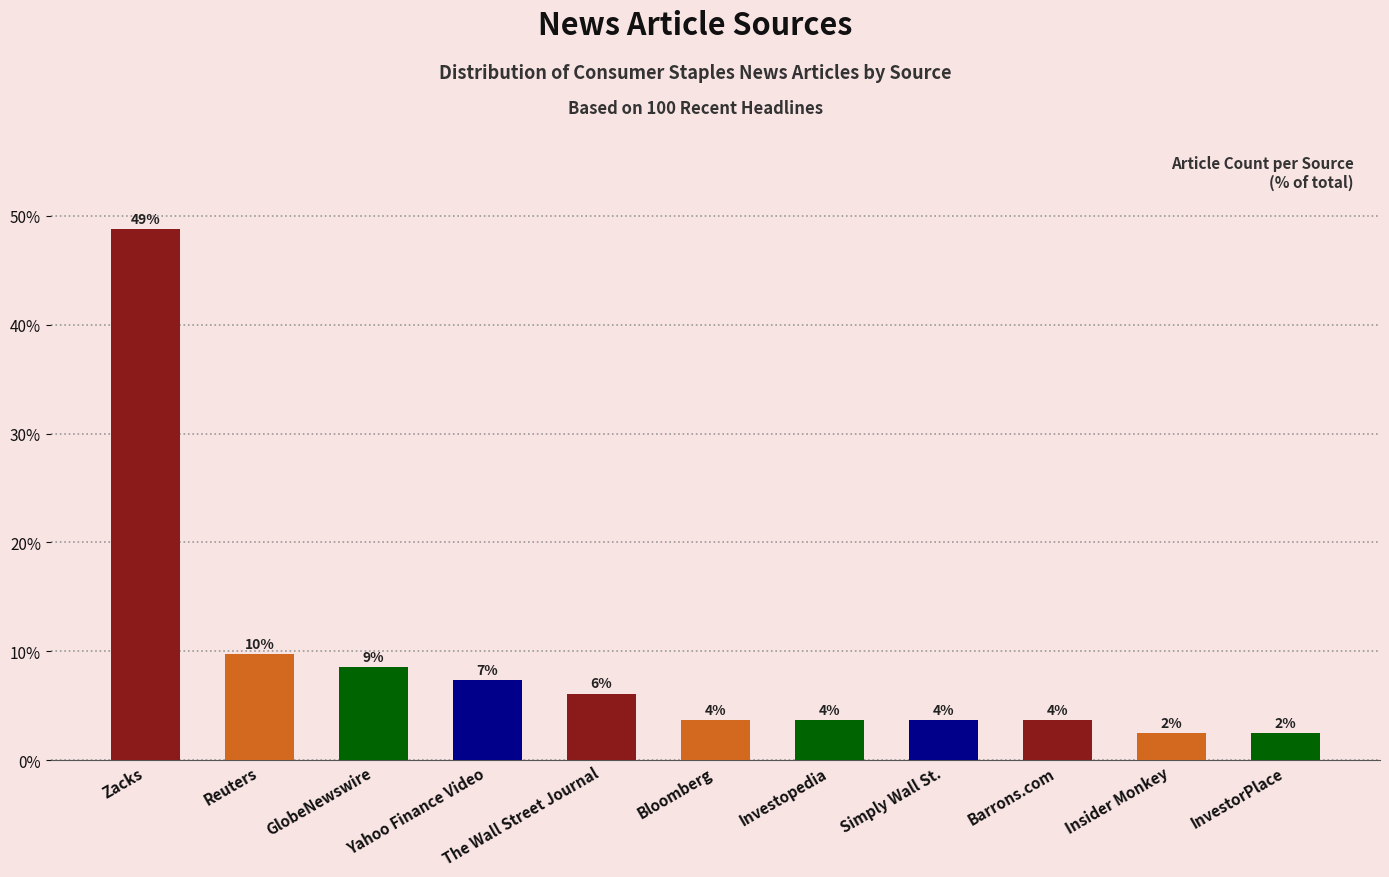

Rank the categories by value from lowest to highest.

Insider Monkey, InvestorPlace, Bloomberg, Investopedia, Simply Wall St., Barrons.com, The Wall Street Journal, Yahoo Finance Video, GlobeNewswire, Reuters, Zacks